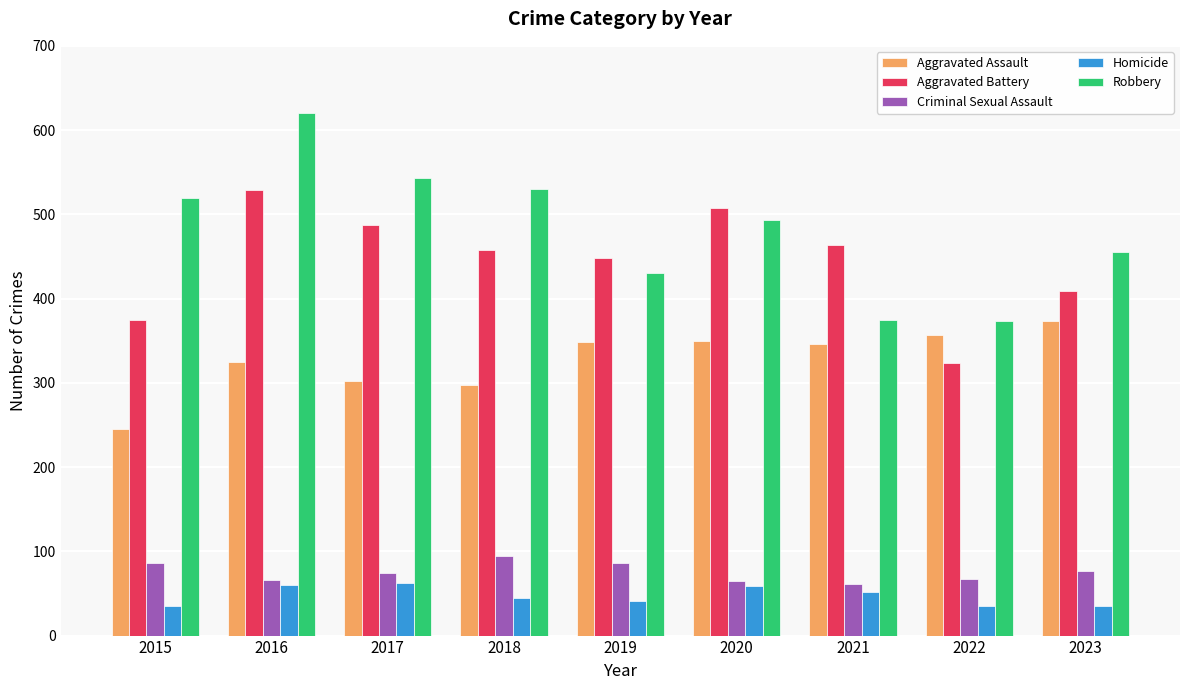

What are all the series names shown in the legend?

Aggravated Assault, Aggravated Battery, Criminal Sexual Assault, Homicide, Robbery